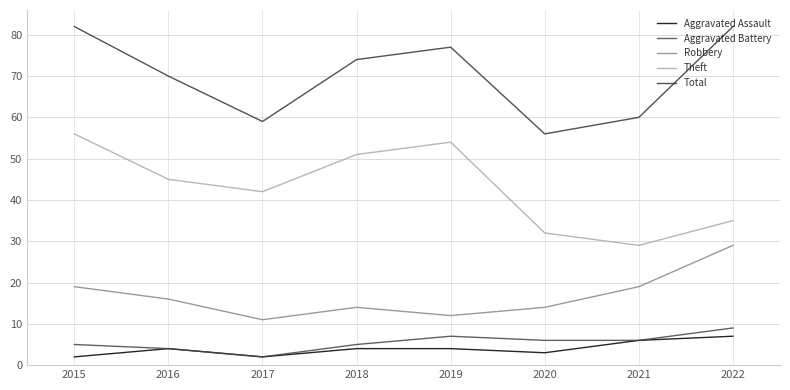

In Robbery, how many points are lower than both neighbors (excluding endpoints)?

2